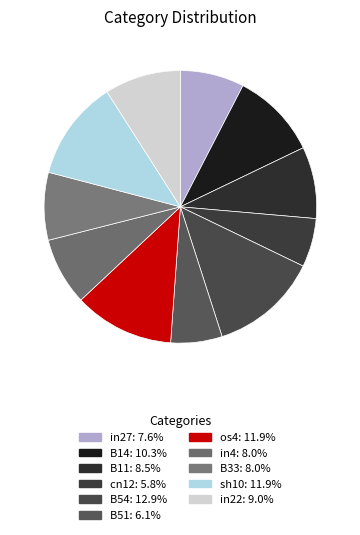

What is the smallest slice in the pie chart?

cn12